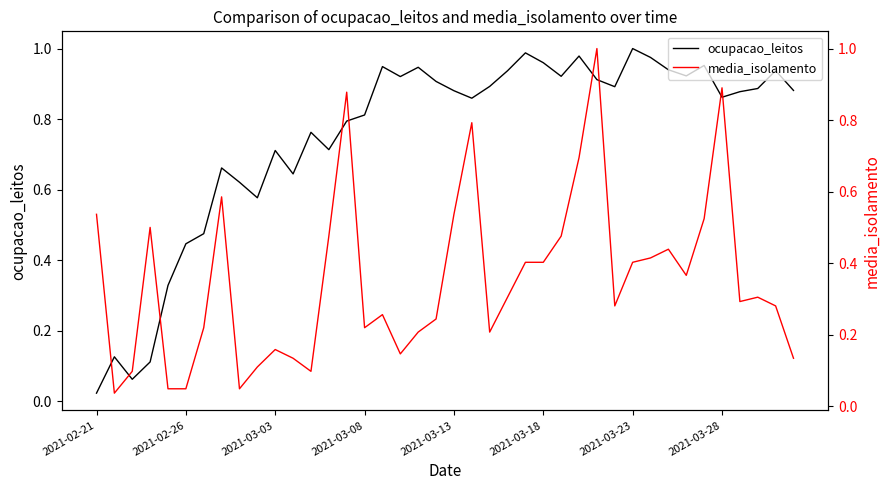

At which label does ocupacao_leitos reach its minimum?

2021-02-21